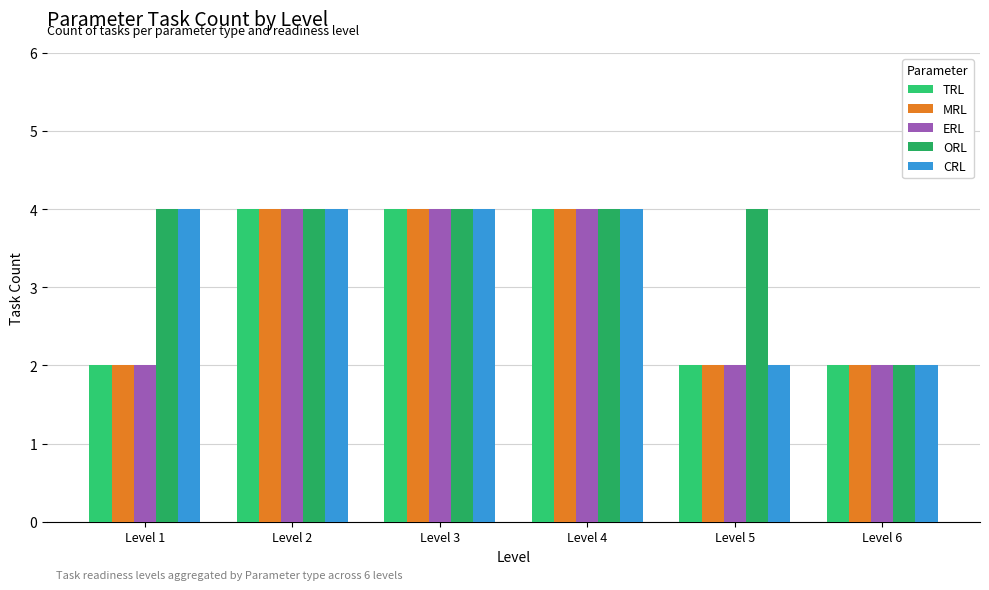

How many data points does each series have?

6